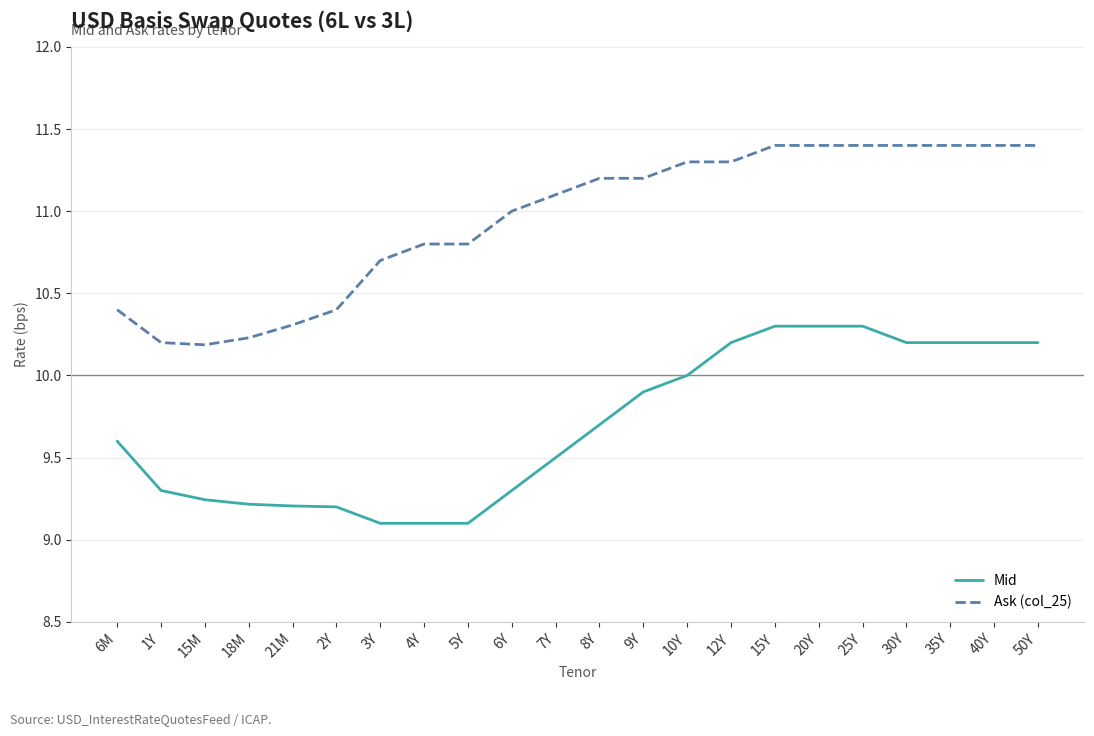

What is the sum of the Mid values at 6Y and 35Y?

19.5